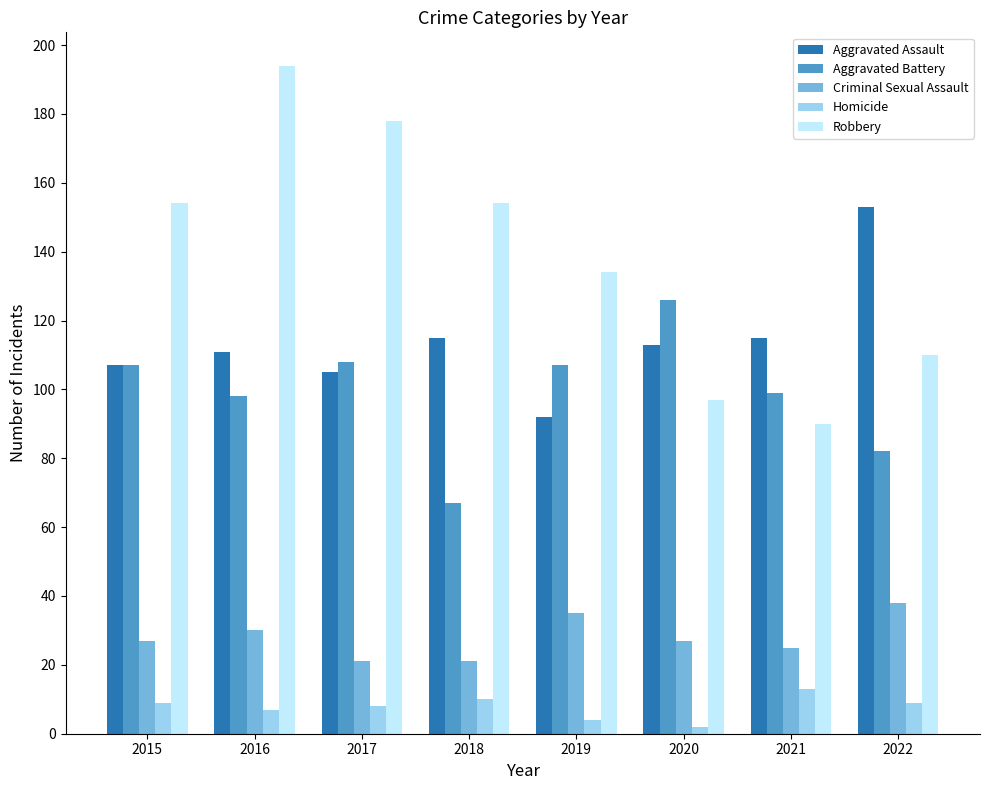

Which label corresponds to the smallest value in the chart?

2020